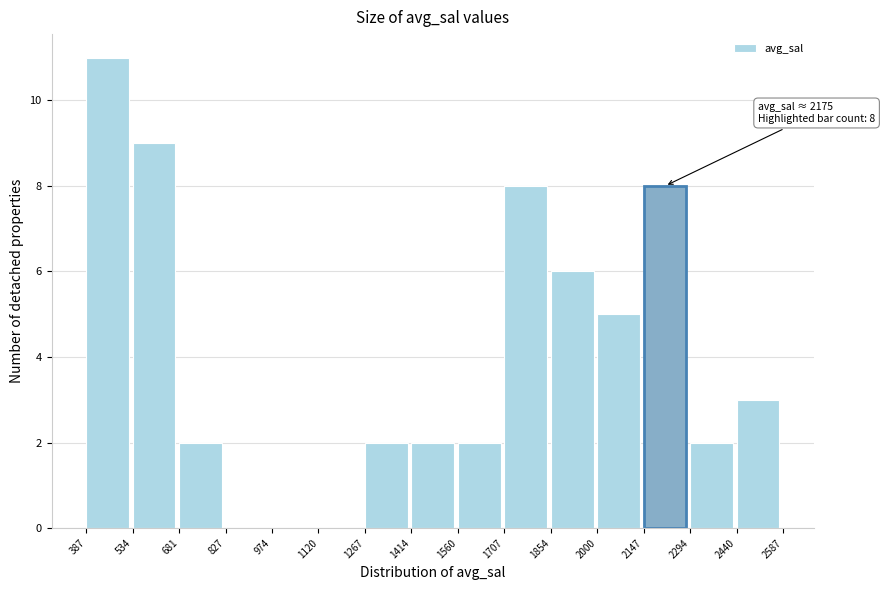

Which range on the x-axis has the tallest bar?

387 to 534